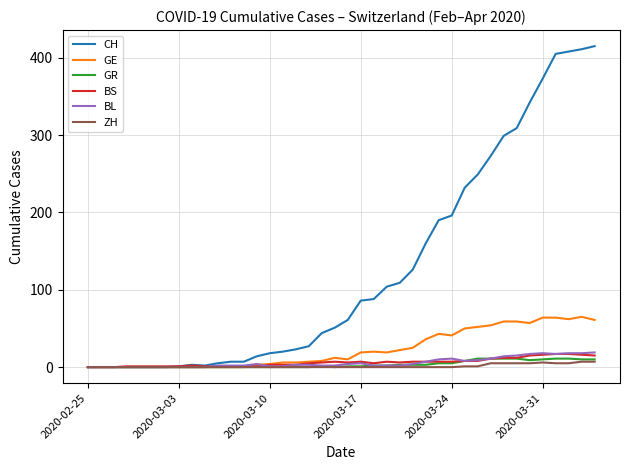

Which series has the largest range (max minus min)?

CH